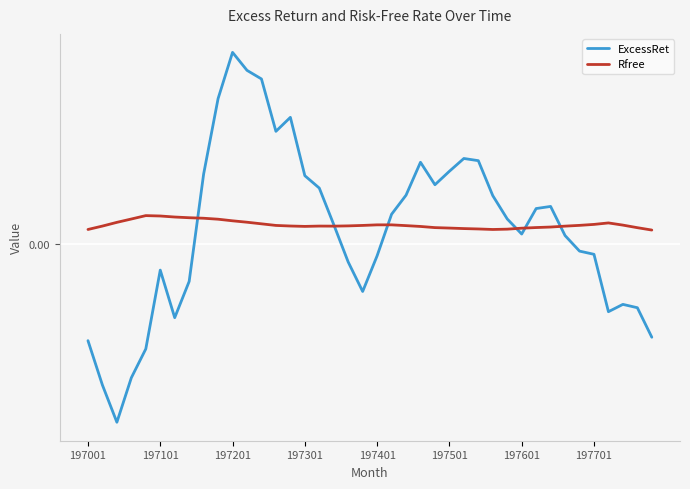

Is this an area chart (filled region under the line)?

No